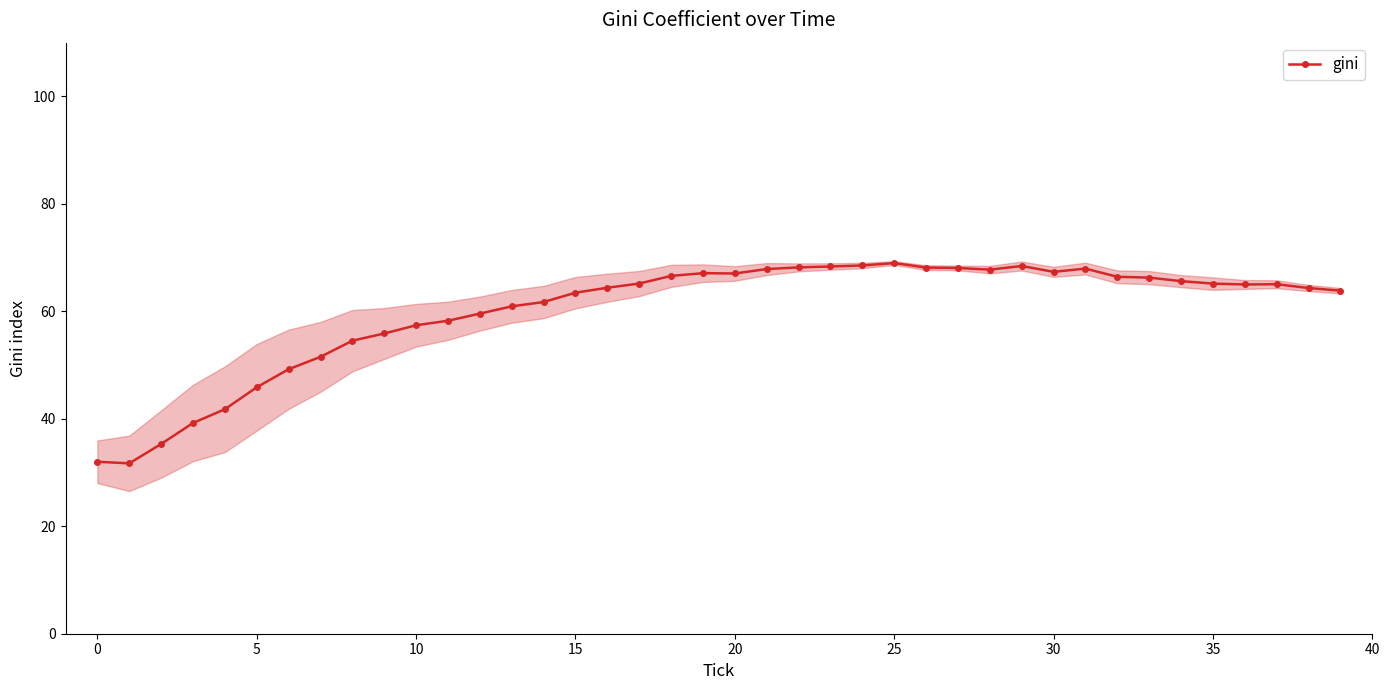

What is the maximum value for gini?

69.0